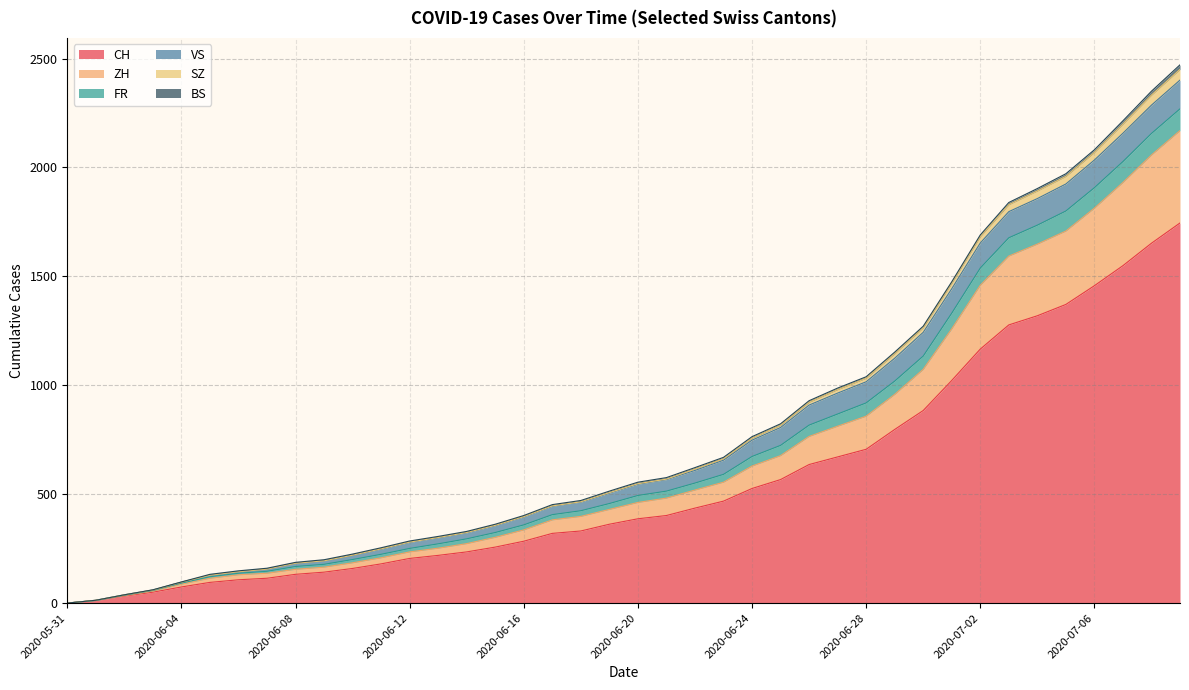

The value of CH at 2020-06-28 is 706. True or false?

True